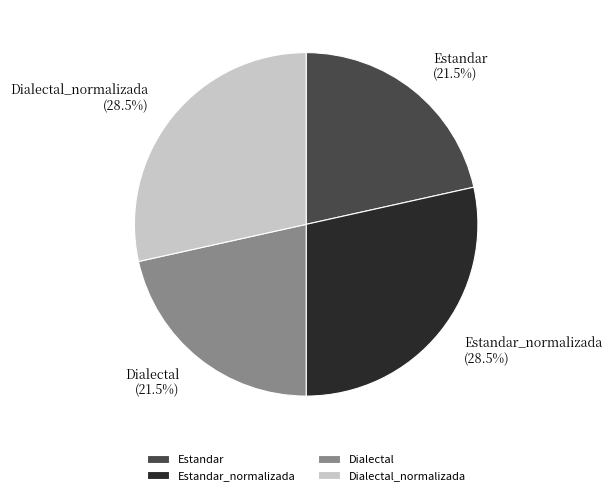

Is the sum of Dialectal_normalizada and Estandar_normalizada greater than half?

Yes